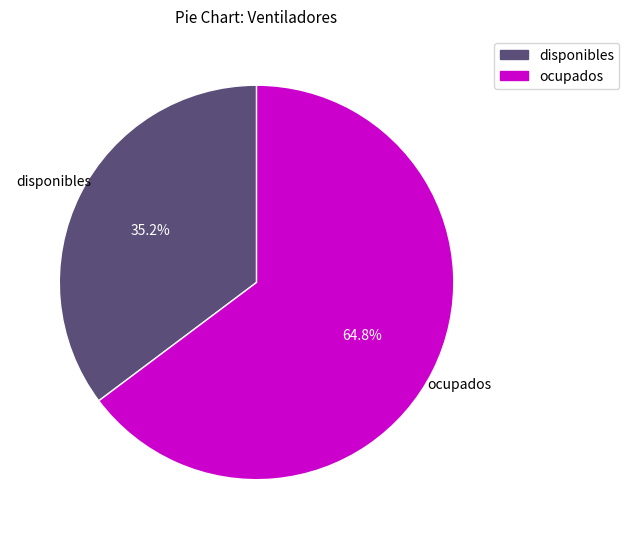

The disponibles slice represents 24% of the pie. True or false?

False